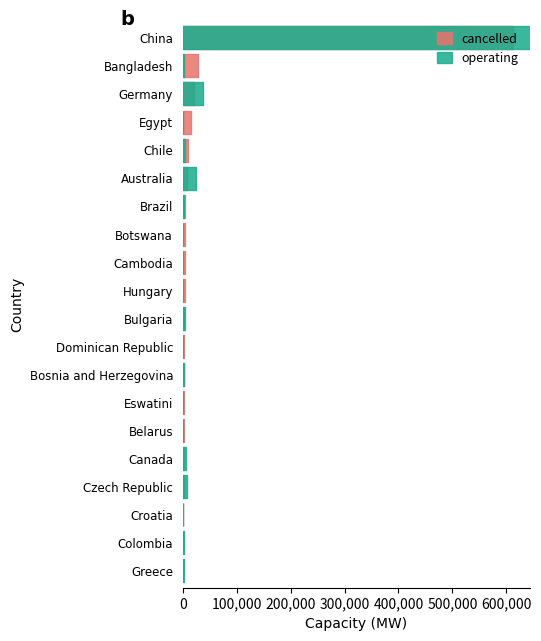

Reading right to left, extract all data points from this chart.

cancelled: Greece=1250.0	Colombia=1250.0	Croatia=1300.0	Czech Republic=1380.0	Canada=1500.0	Belarus=1600.0	Eswatini=1620.0	Bosnia and Herzegovina=1620.0	Dominican Republic=2040.0	Bulgaria=2660.0	Hungary=3519.9	Cambodia=4880.0	Botswana=4950.0	Brazil=4990.0	Australia=8716.0	Chile=9527.0	Egypt=15240.0	Germany=20413.0	Bangladesh=27485.0	China=613259.0
operating: Greece=1925.0	Colombia=1646.0	Croatia=210.0	Czech Republic=7350.6	Canada=5246.8	Belarus=0.0	Eswatini=0.0	Bosnia and Herzegovina=2073.0	Dominican Republic=1064.0	Bulgaria=4709.0	Hungary=944.0	Cambodia=705.0	Botswana=732.0	Brazil=3177.0	Australia=24177.0	Chile=4805.0	Egypt=0.0	Germany=37502.5	Bangladesh=1845.0	China=1074063.0